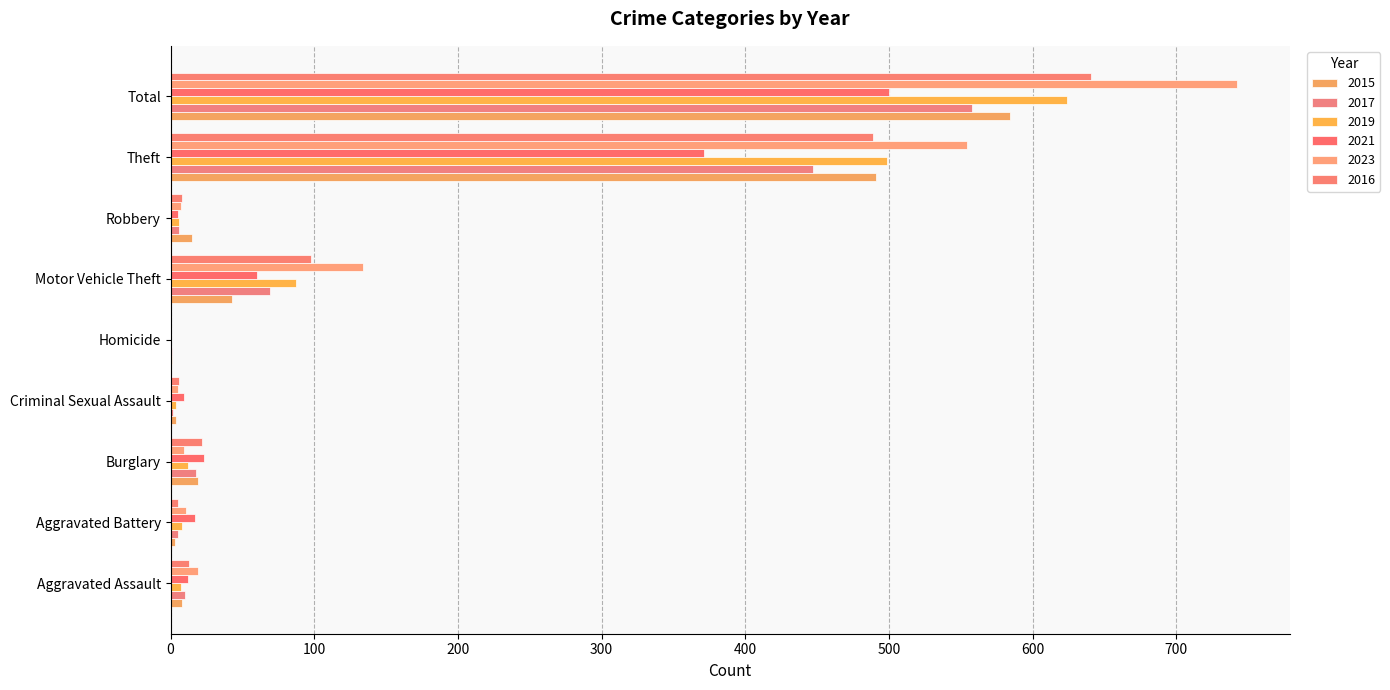

Is the value of 2015 at Total greater than the value of 2016 at Burglary?

Yes